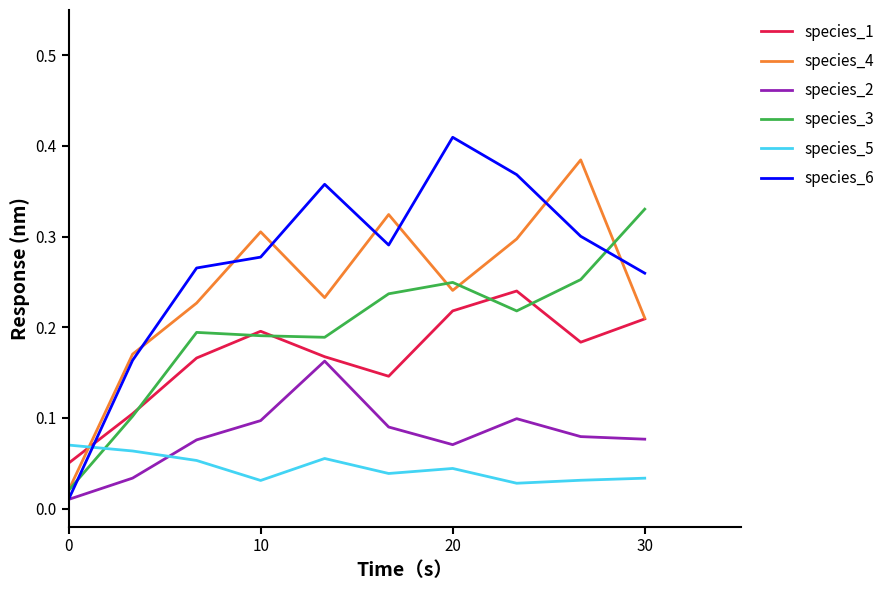

Which series has the widest spread of values?

species_6